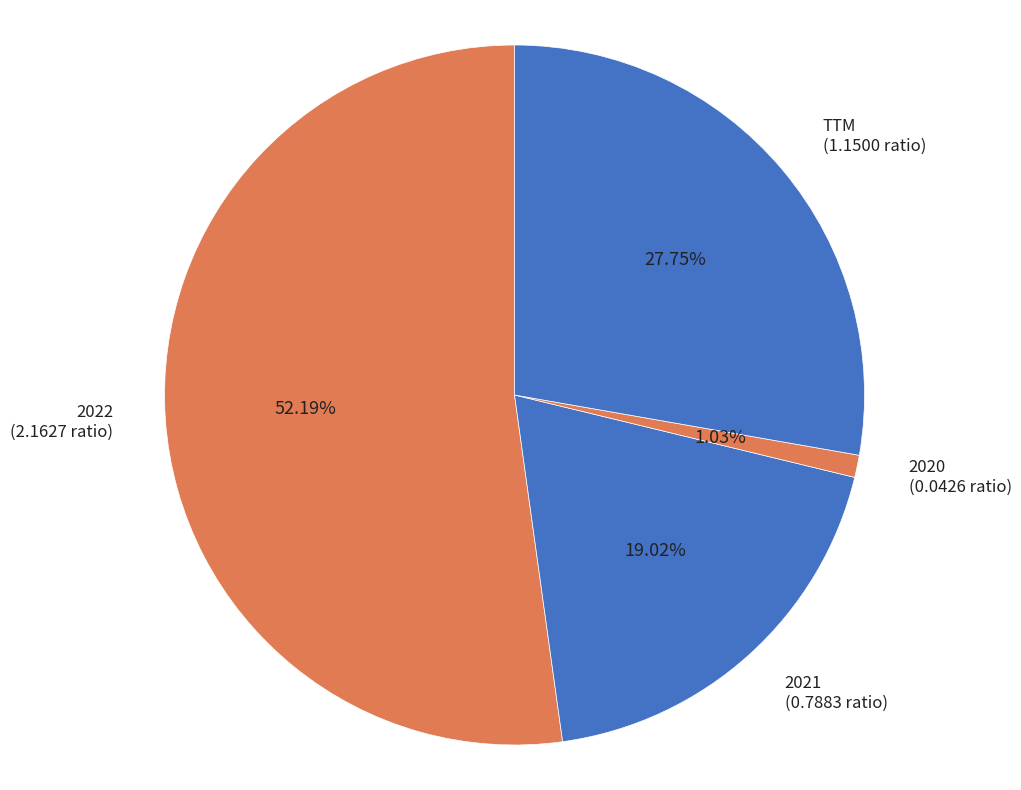

How many slices are in this pie chart?

4